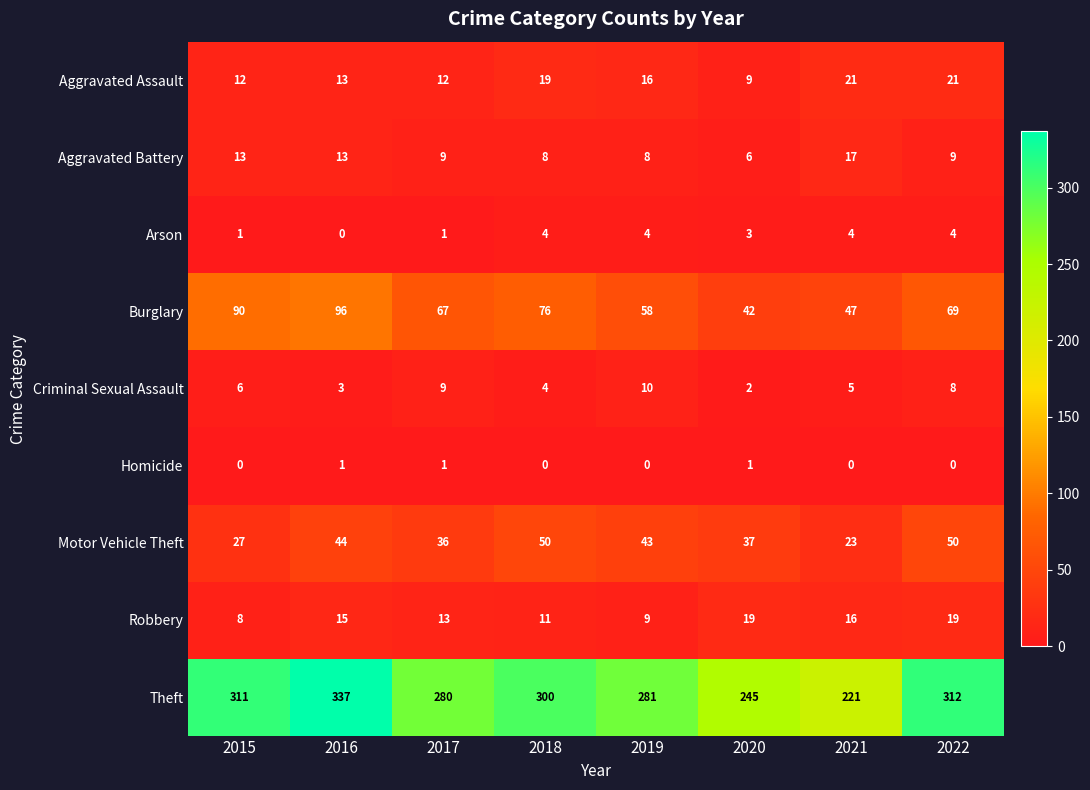

Count the Homicide values in the range 0 to 1.

8